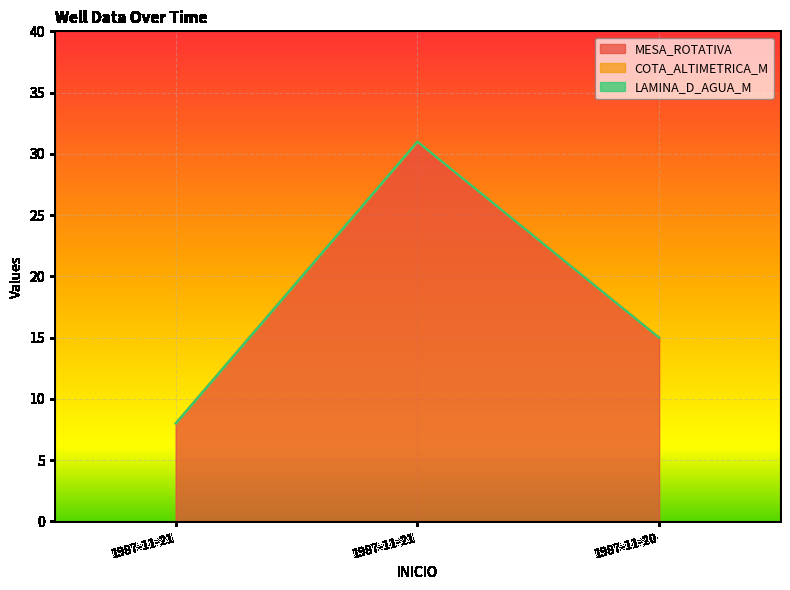

At how many categories does at least one series exceed 4?

3